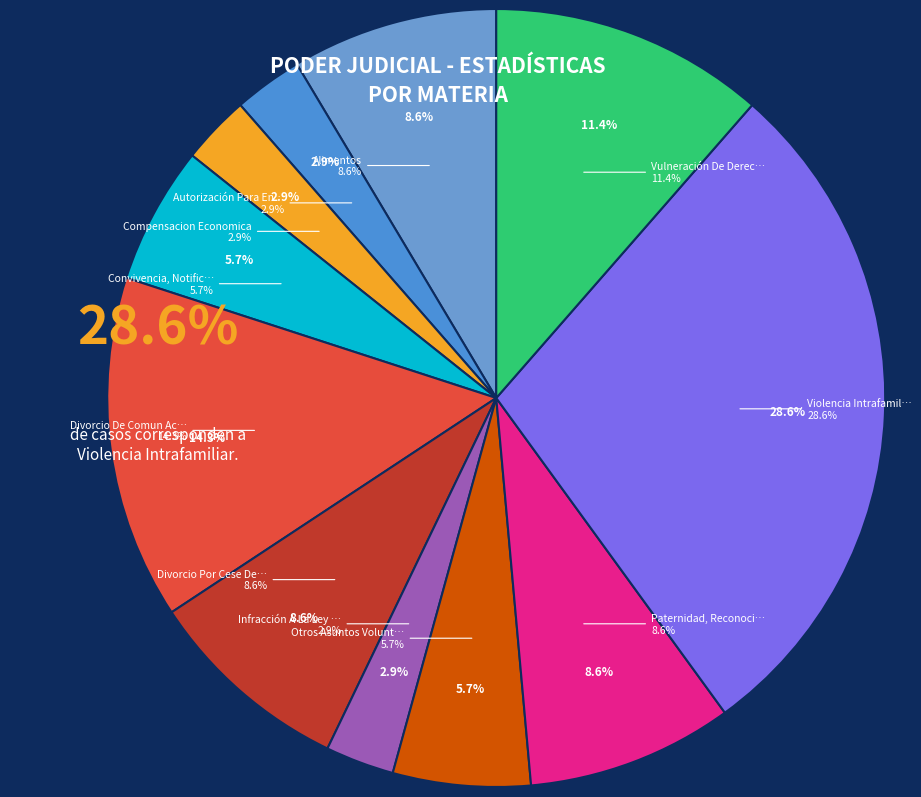

Which slice is the smallest?

Autorización Para Enajenar Bienes Raíces